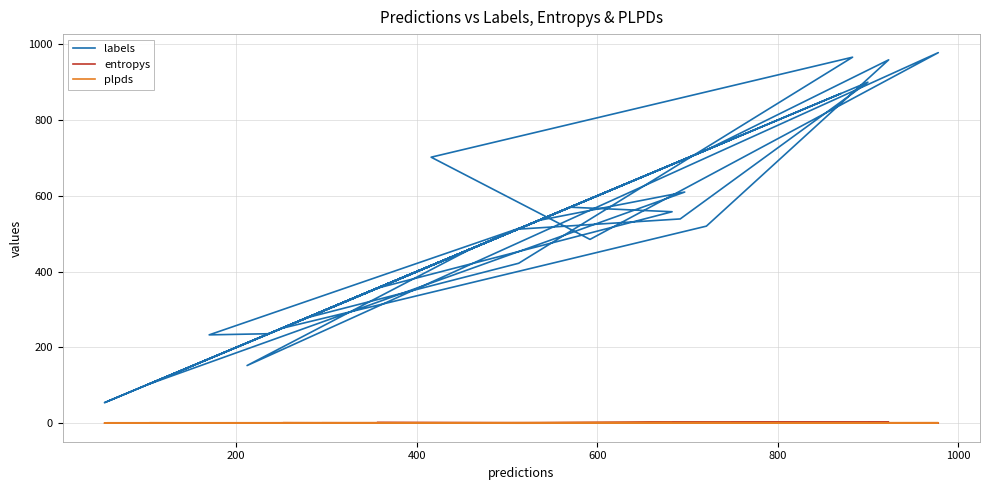

Does the chart display data point markers on the line(s)?

No